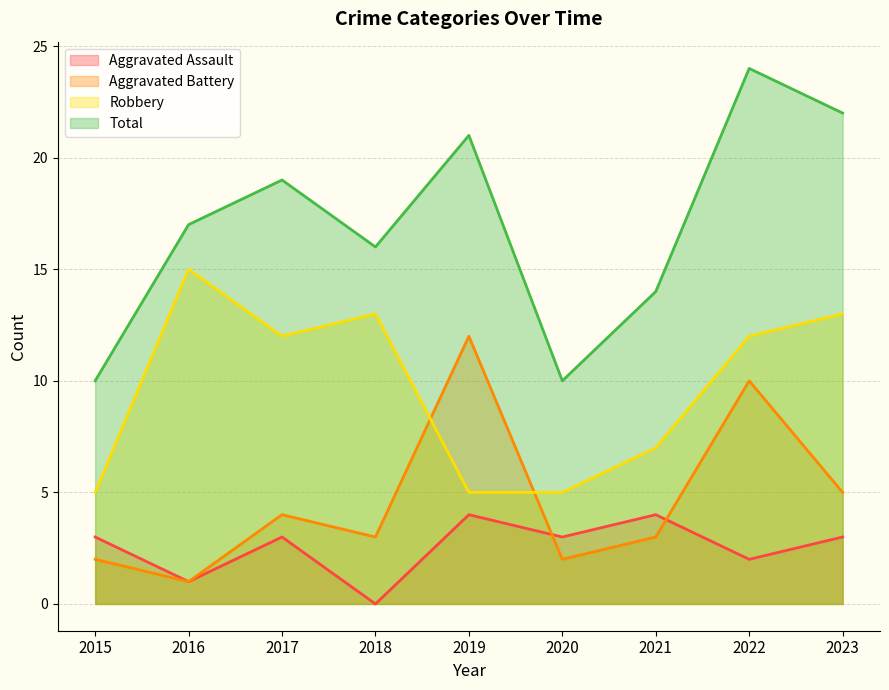

How many interior local valleys does the Aggravated Battery series have?

3